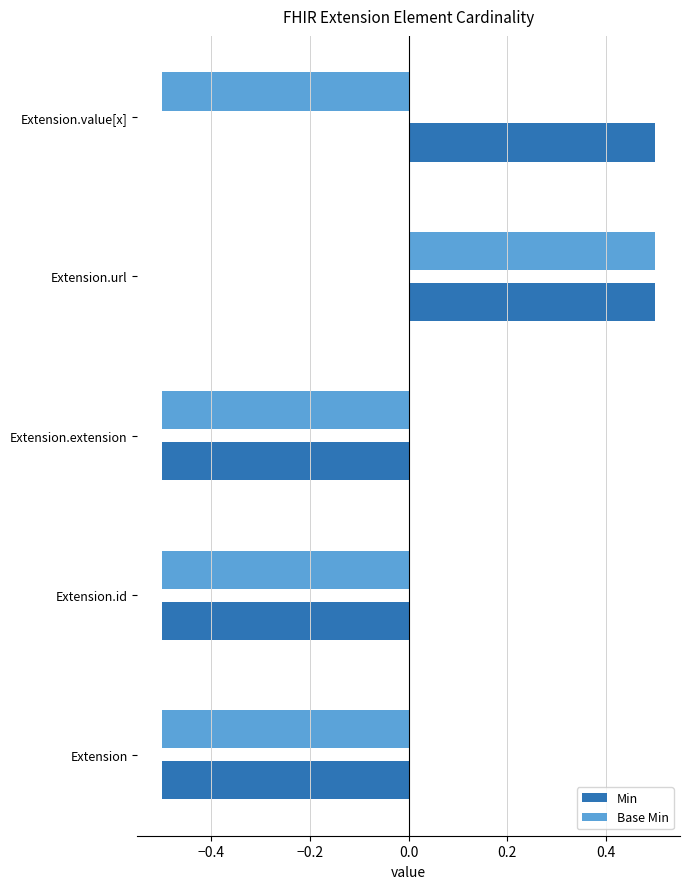

Is the value of Min at Extension.url greater than the value of Base Min at Extension.id?

Yes